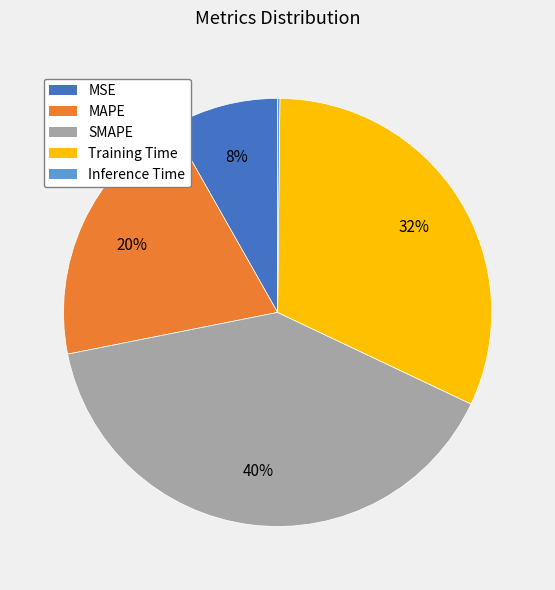

Combined, do MAPE and SMAPE account for over 50%?

Yes